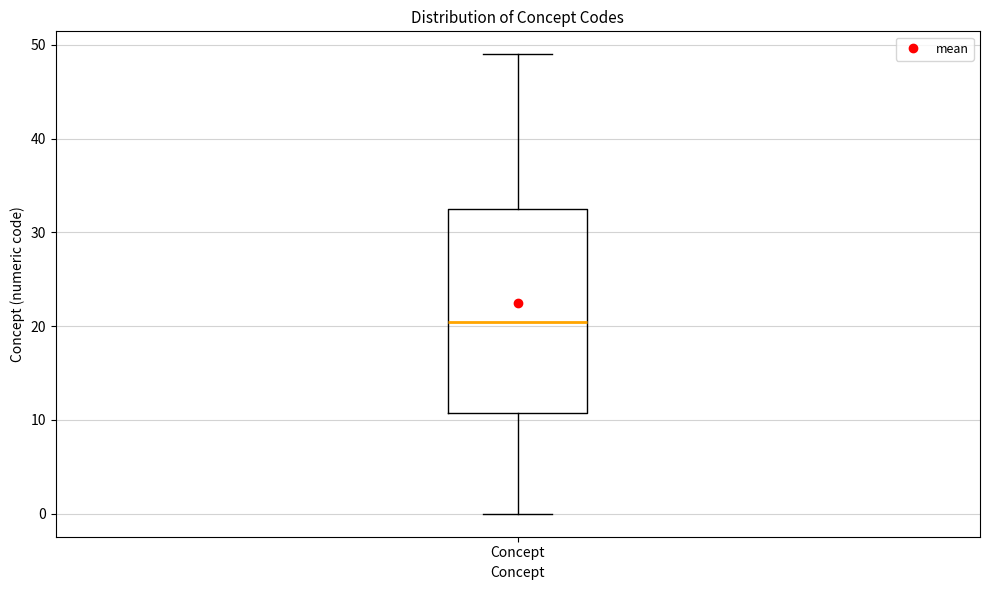

Where is the upper edge of the box for Concept on the y-axis? The values are not printed on the chart, so give them approximately, as read against the axis.

33